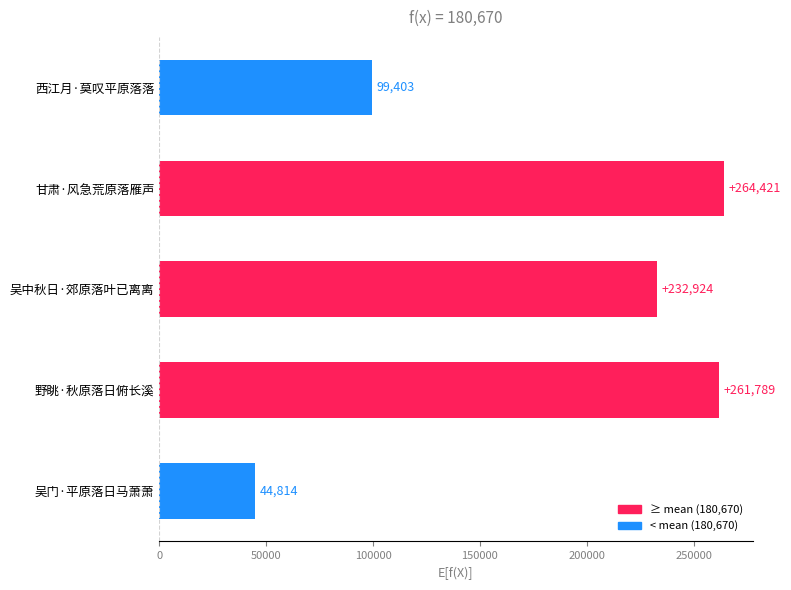

Is it true that the value at 吴门·平原落日马萧萧 is 30254?

False